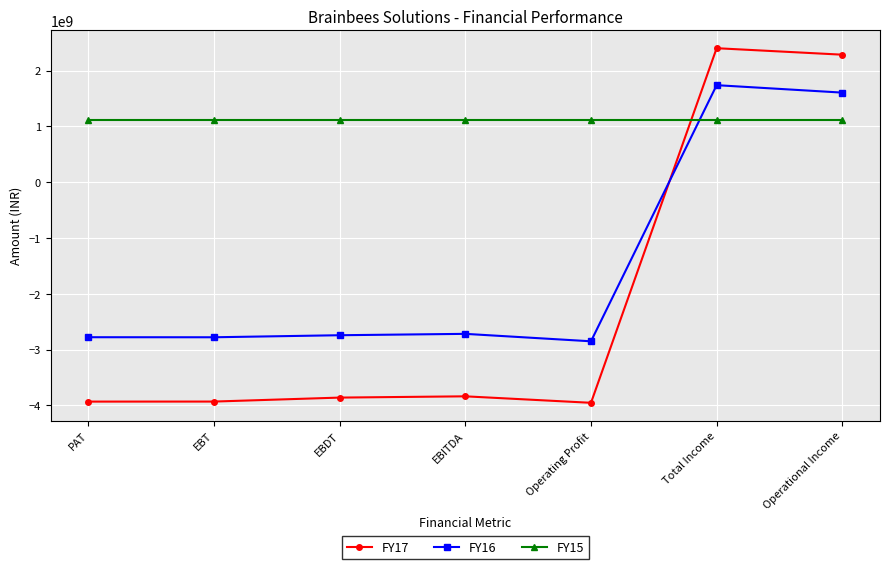

What is the maximum value for FY16?

1737229000